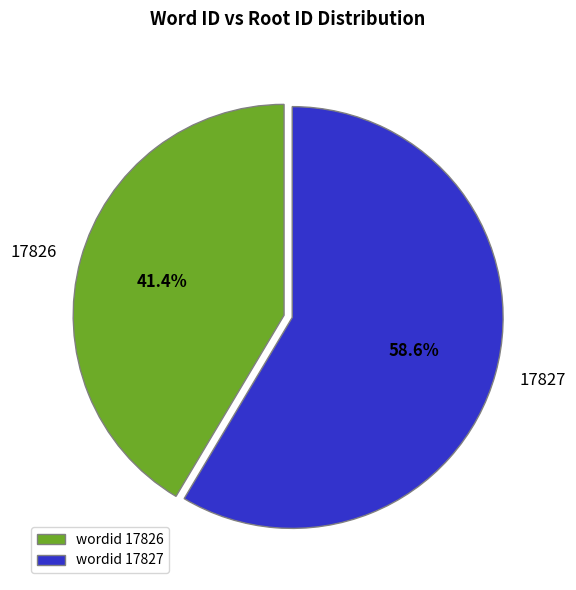

Rank the categories by value from lowest to highest.

17826, 17827